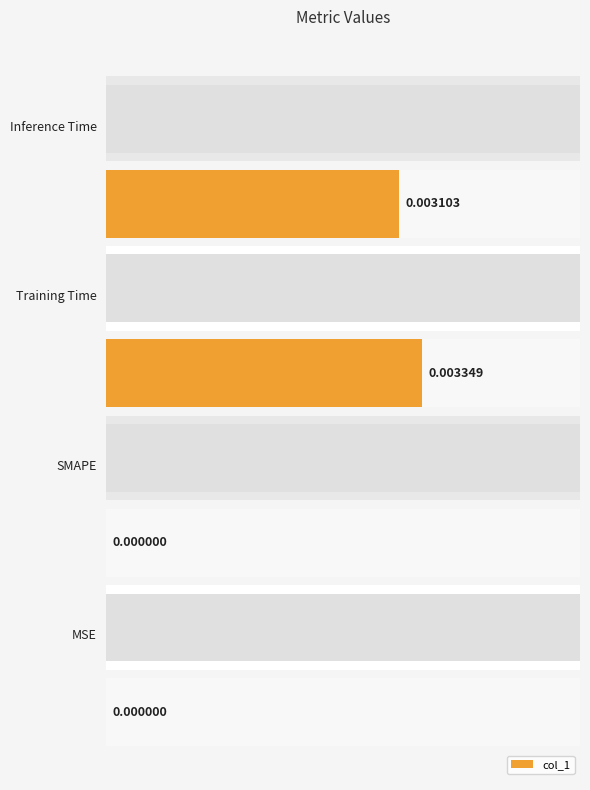

The chart shows a value of 0.0 at 0.000. True or false?

True